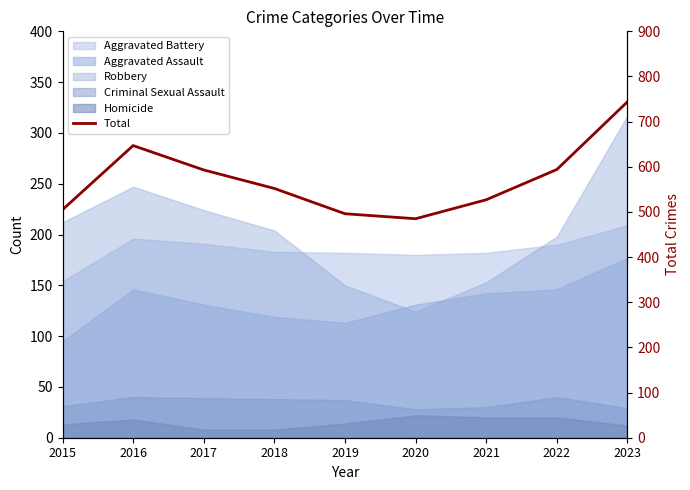

Approximately how many times larger is the value at 2023 compared to 2019?

1.5